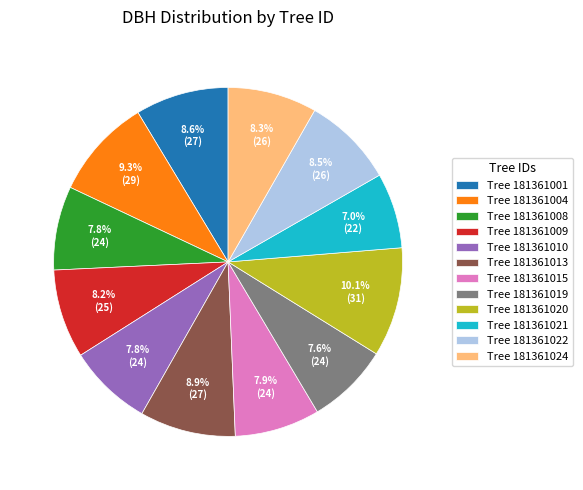

Is there any slice that represents more than half of the pie?

No